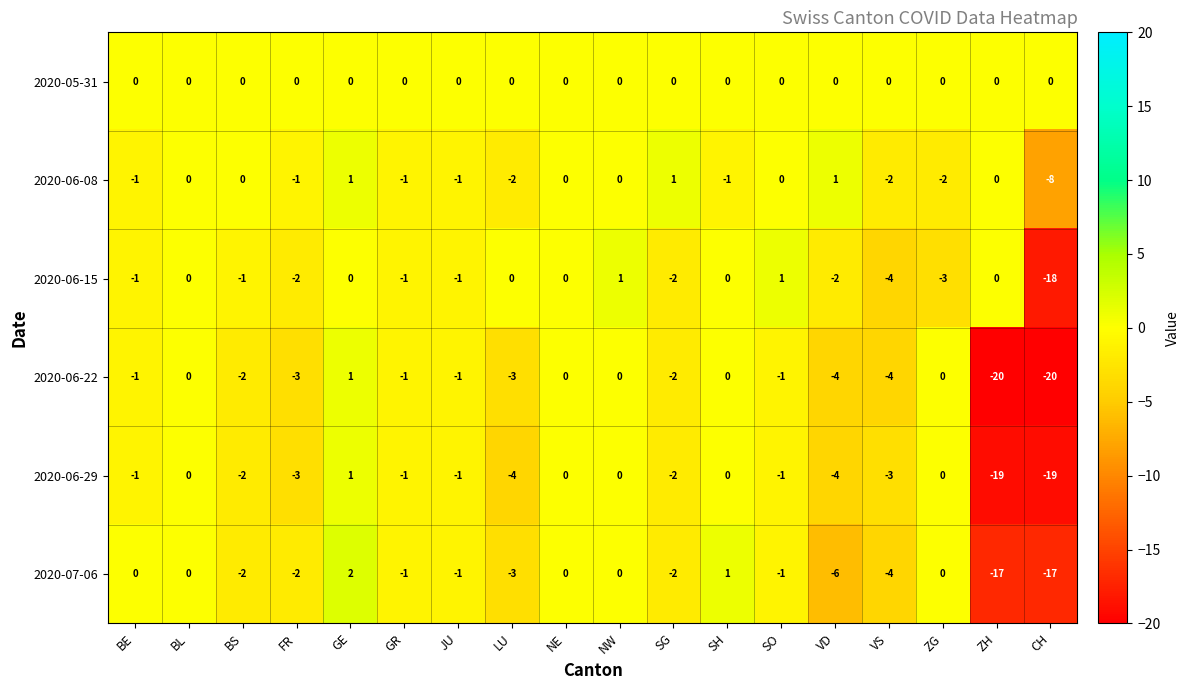

At CH, list the series in order from largest to smallest.

2020-05-31, 2020-06-08, 2020-07-06, 2020-06-15, 2020-06-29, 2020-06-22